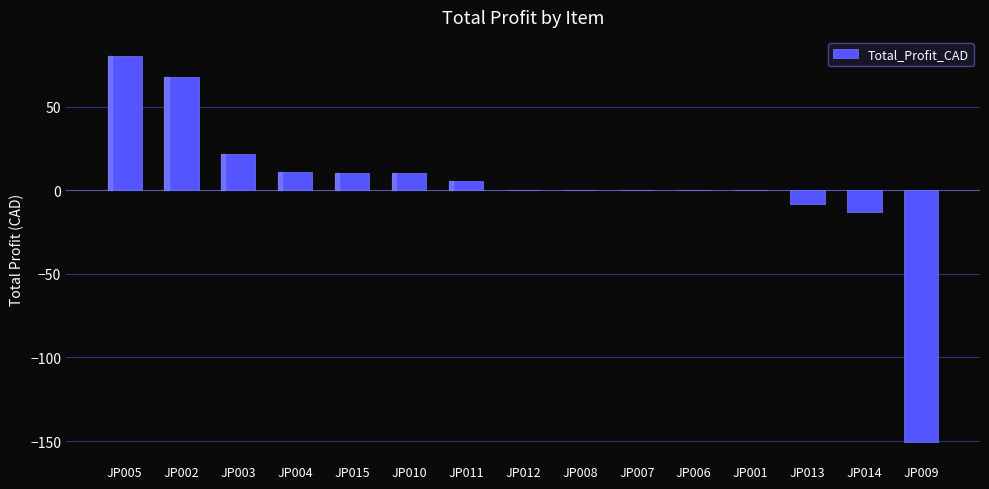

What is the sum of the values at JP002 and JP009?

-82.6